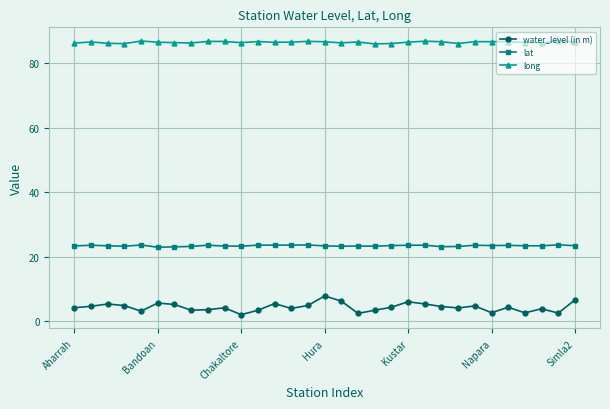

What is the value of the long point at the 29th from the left?

86.4